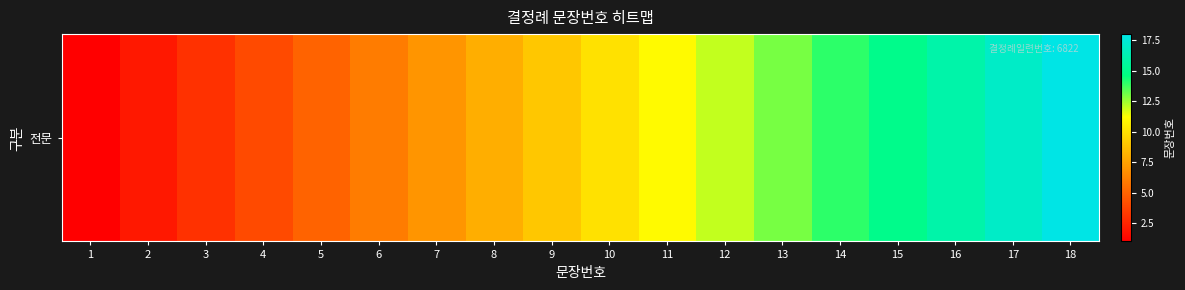

Approximately how many times larger is the value at 3 compared to 10?

0.3